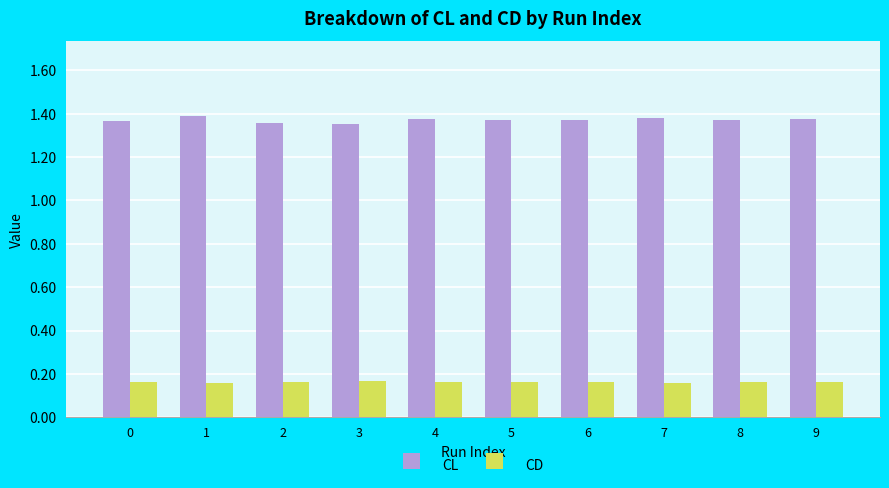

What is the sum of the CL values at 5 and 6?

2.7